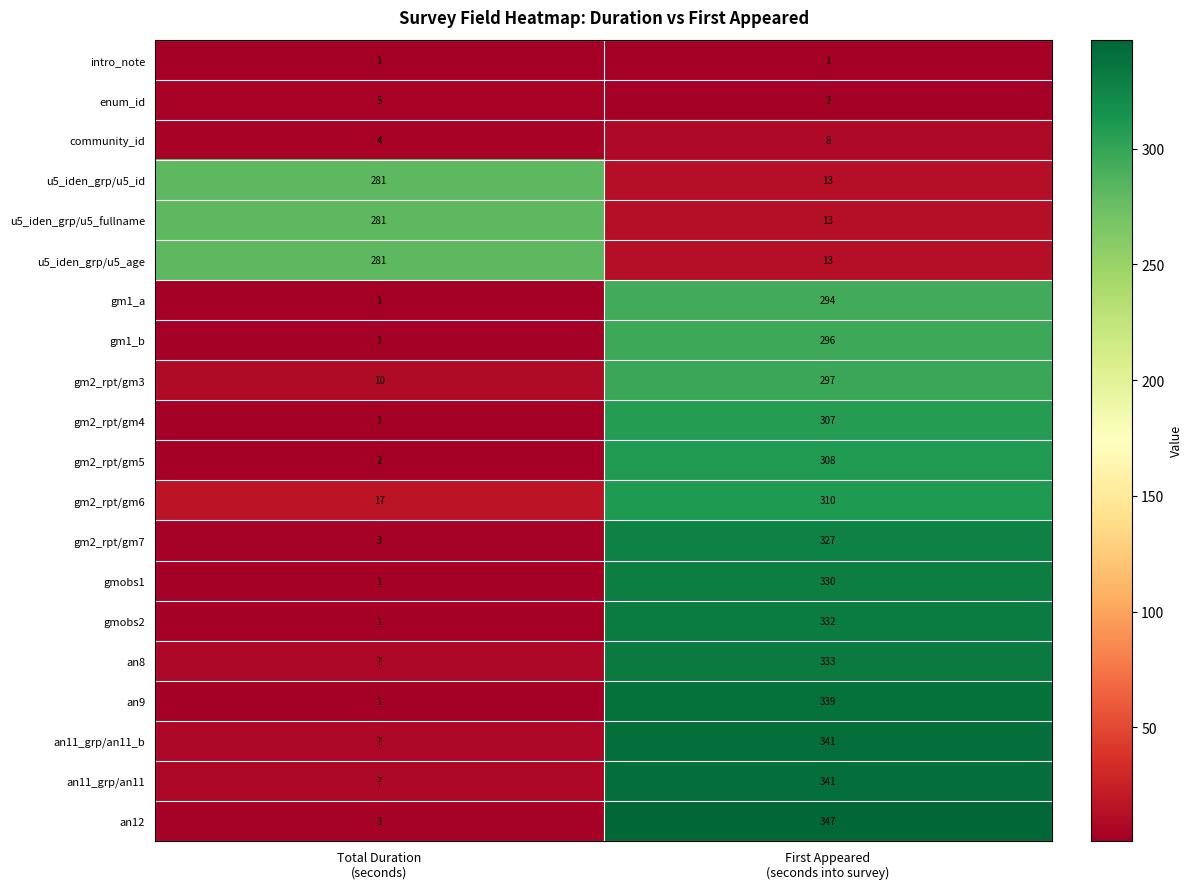

What is the average value of the community_id series?

6